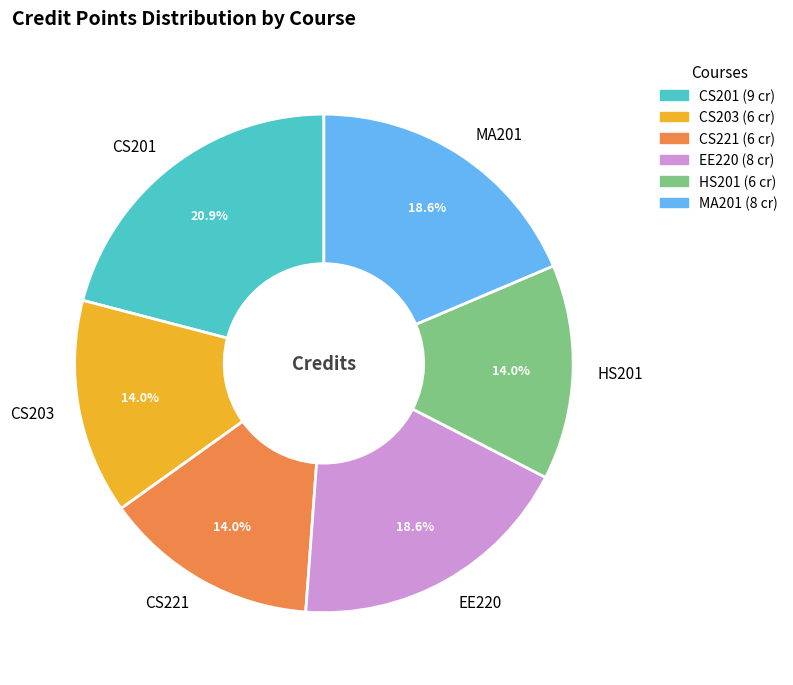

True or false: CS203 accounts for 22% of the total.

False